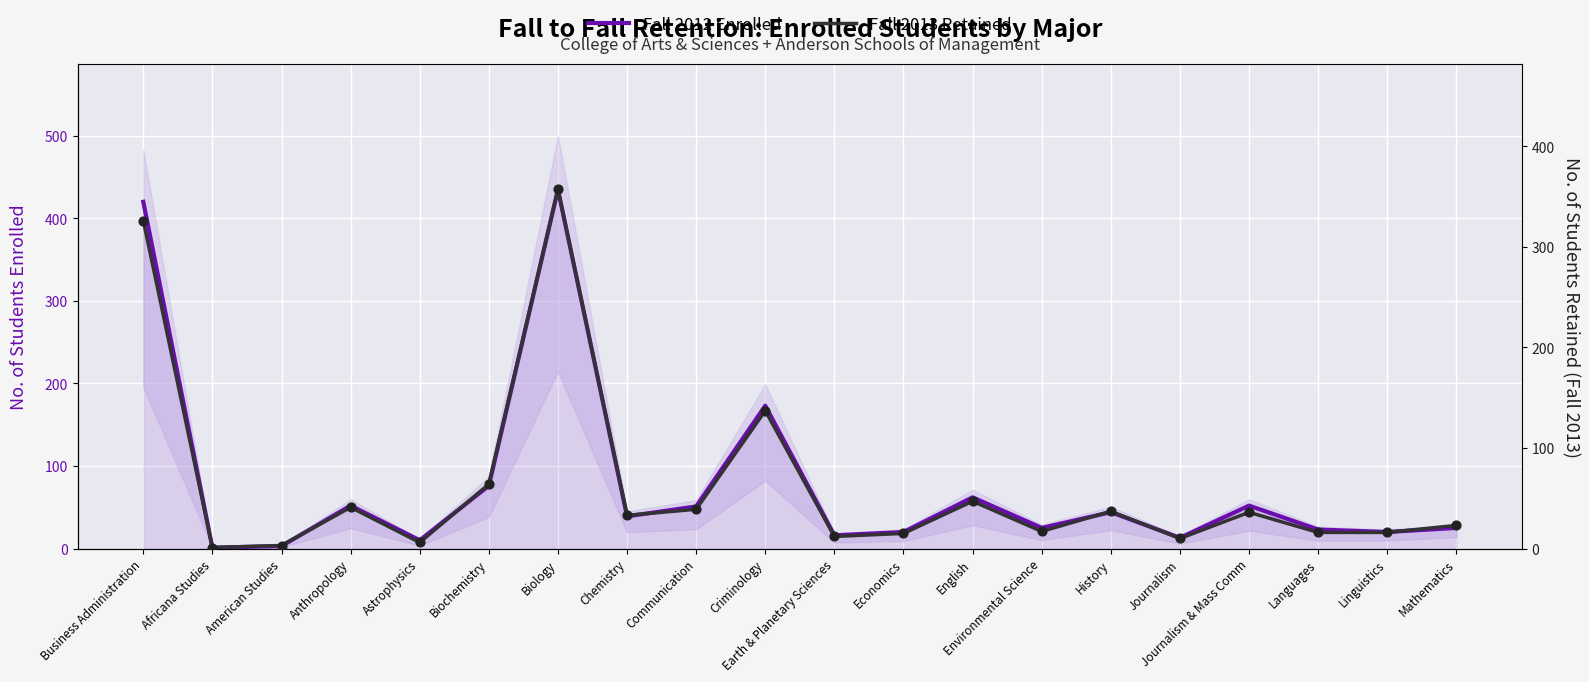

Which series has the widest spread of Y values?

Fall 2012 Enrolled